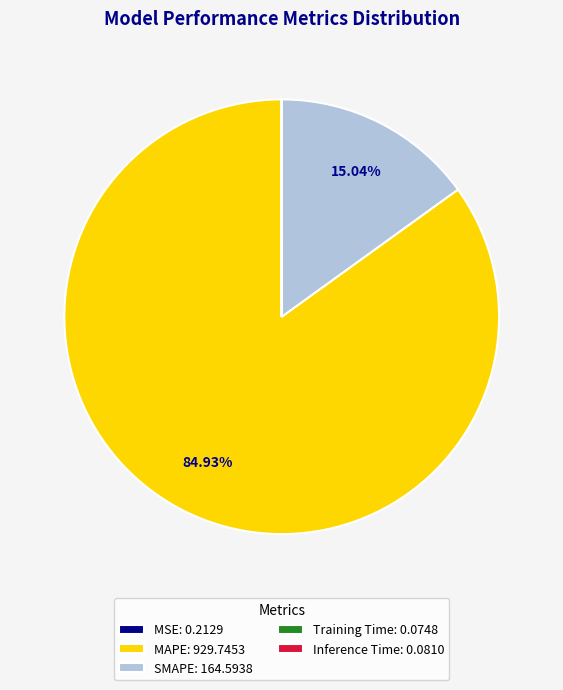

Is there a majority slice in this chart?

Yes